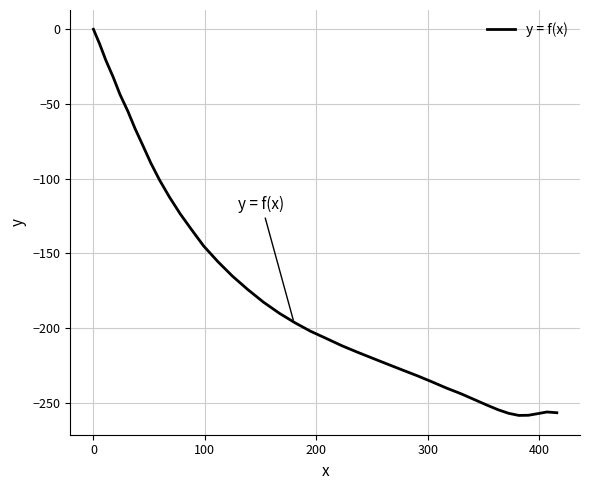

Count the number of data series in this chart.

1